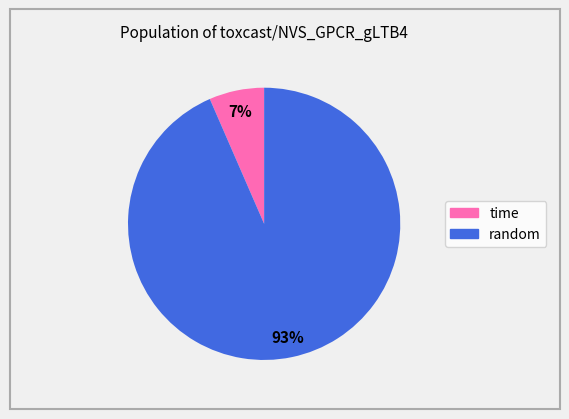

Is there any slice that represents more than half of the pie?

Yes